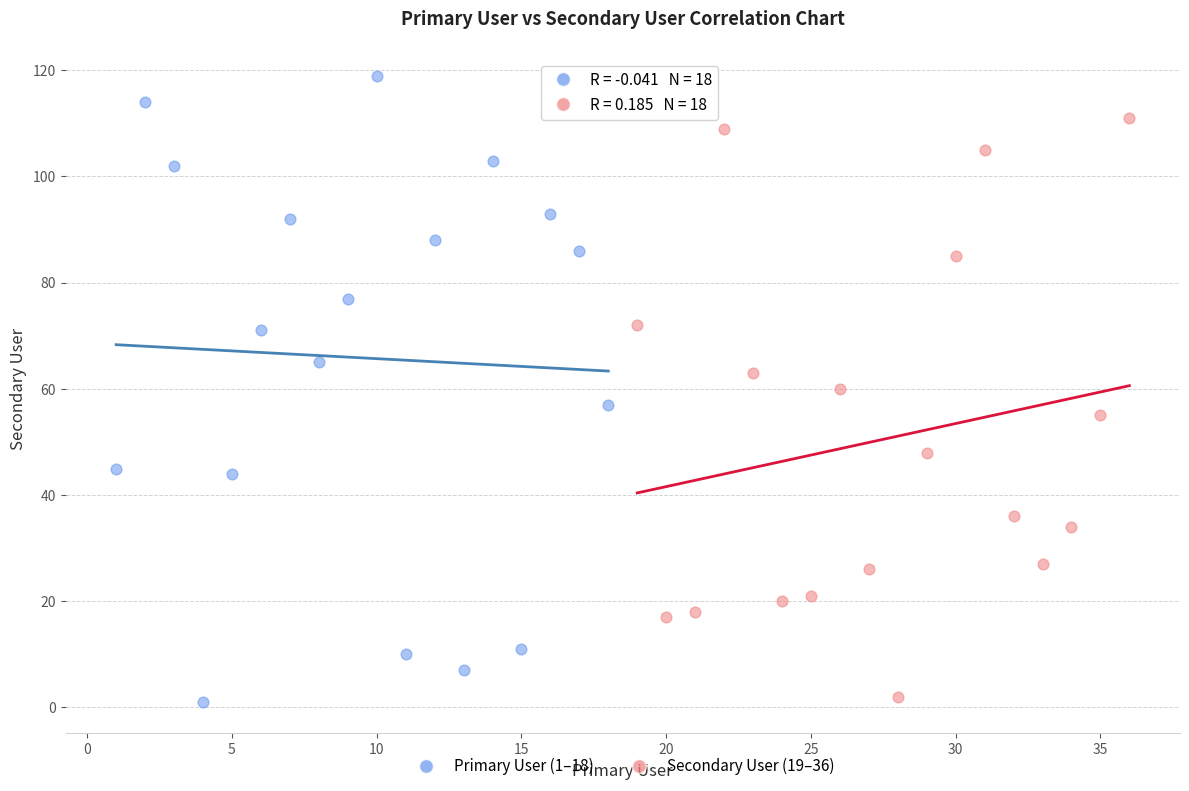

What are all the series names shown in the legend?

Primary User (1–18), Secondary User (19–36)